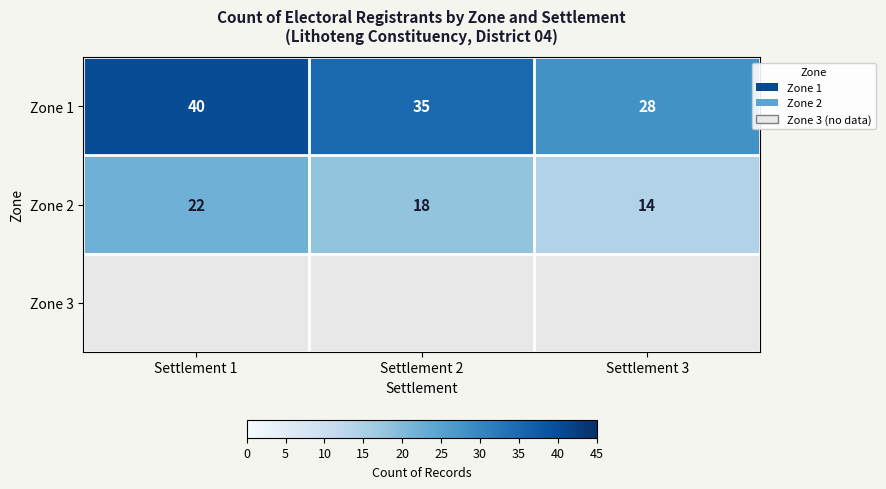

What is the difference between the Zone 2 values at Settlement 2 and Settlement 1?

4